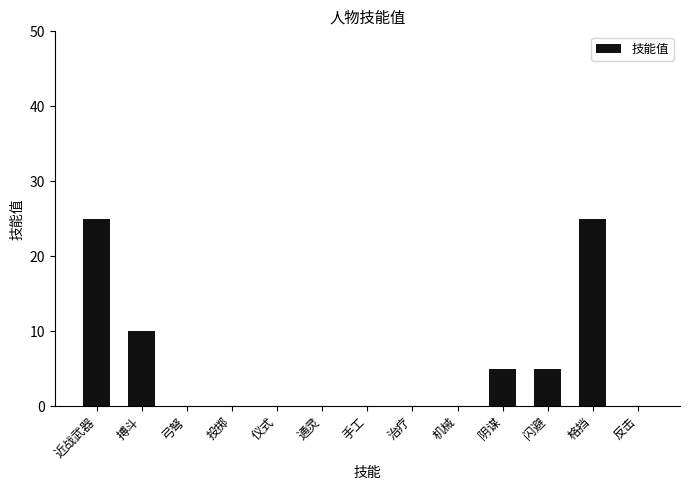

Read the value at 闪避.

5